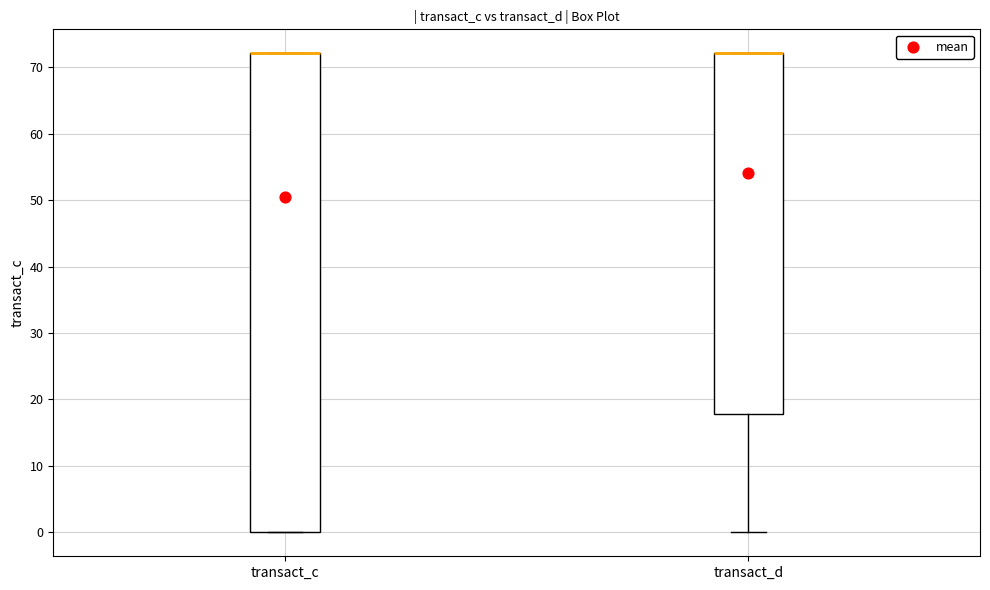

Reading left to right, read every box against the y-axis: the position of its median line, the range the box covers, and the ends of its whiskers. The values are not printed on the chart, so give them approximately, as read against the axis.

transact_c: median 72 (drawn on the box's upper edge), box 0 to 72, whiskers 0 to 72
transact_d: median 72 (drawn on the box's upper edge), box 18 to 72, whiskers 0 to 72